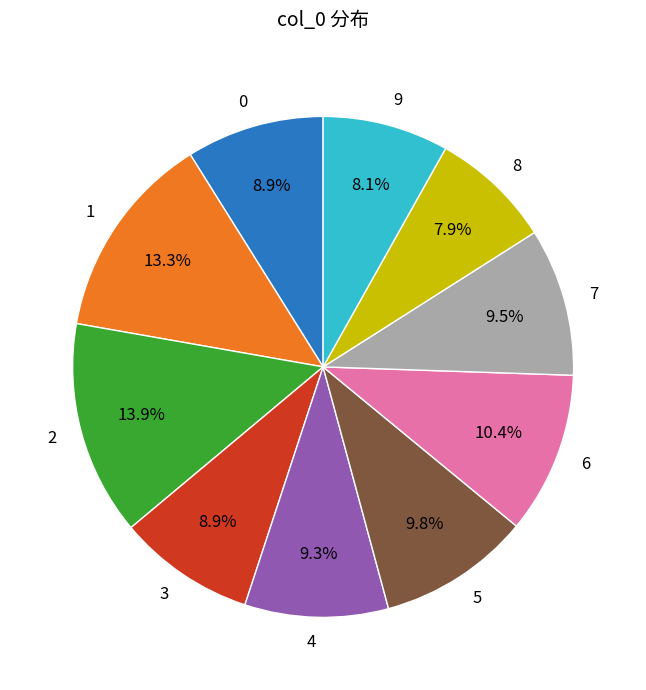

True or false: 6 accounts for 3% of the total.

False